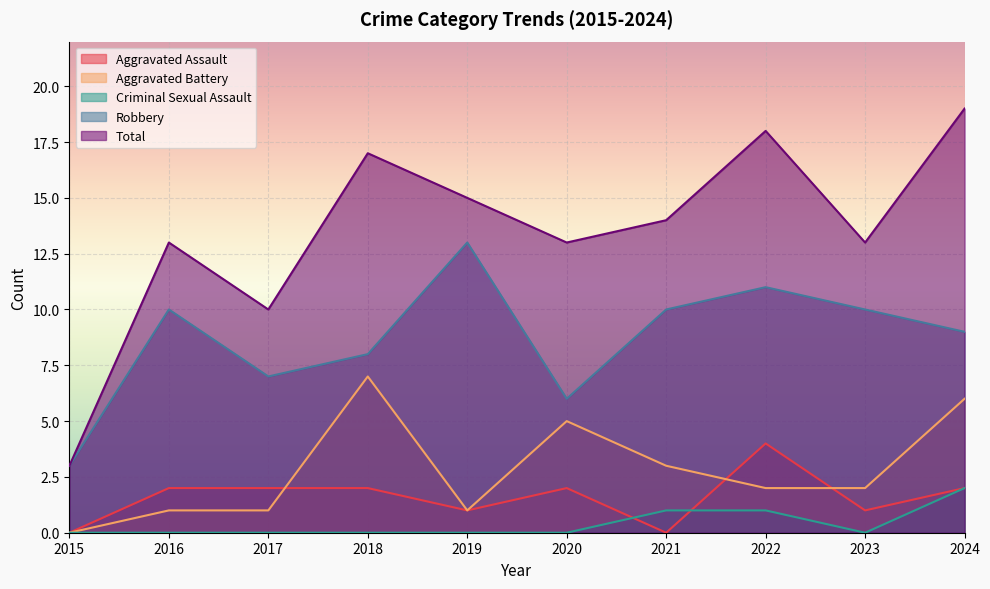

At which label does Criminal Sexual Assault reach its minimum?

2015